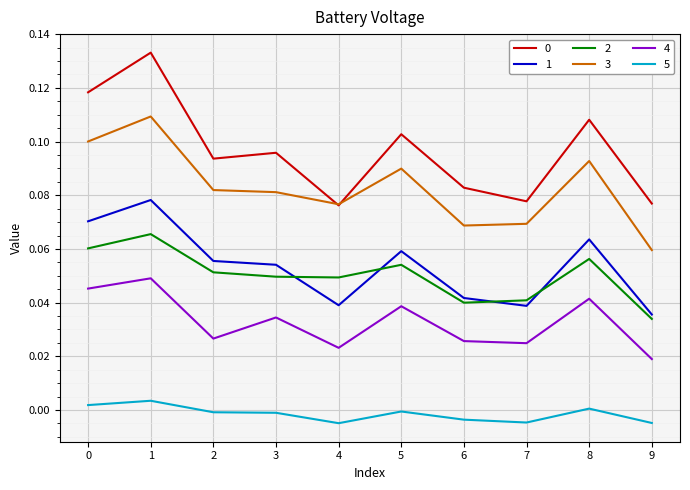

Is it true that 0 equals 0.0 at 8?

False